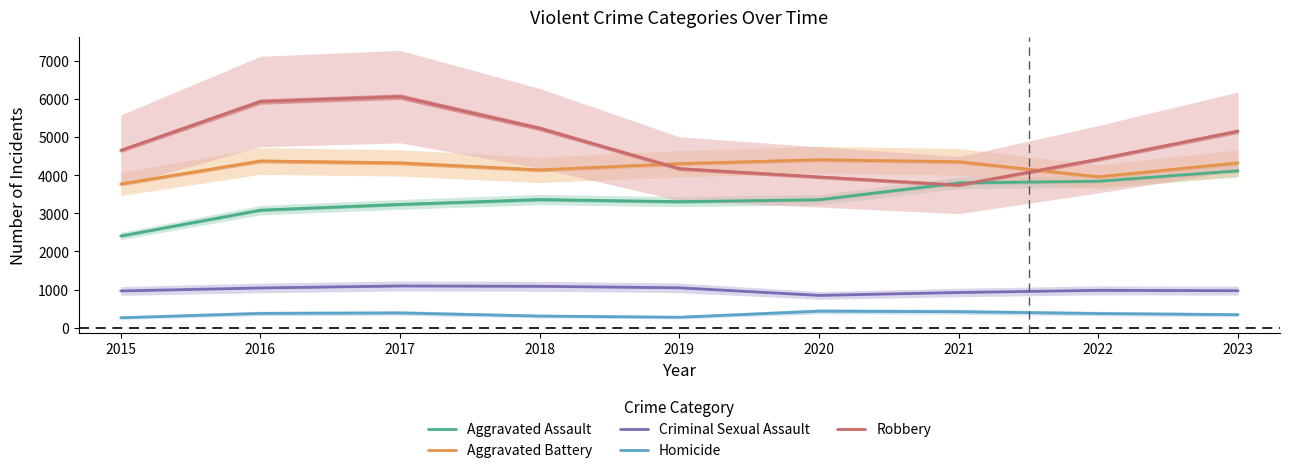

Is the value of Robbery at 2017 greater than the value of Aggravated Assault at 2023?

Yes